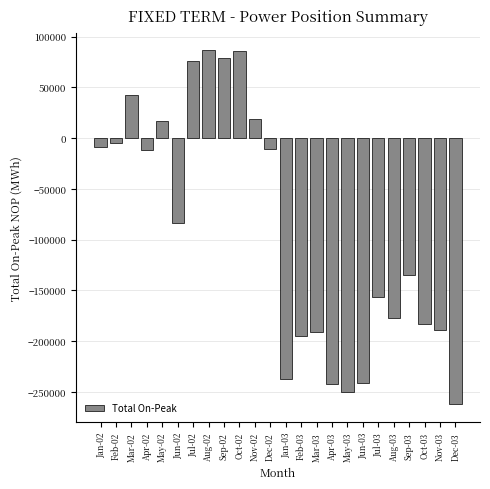

What is the change in value from Apr-02 to Mar-03?

-179396.0